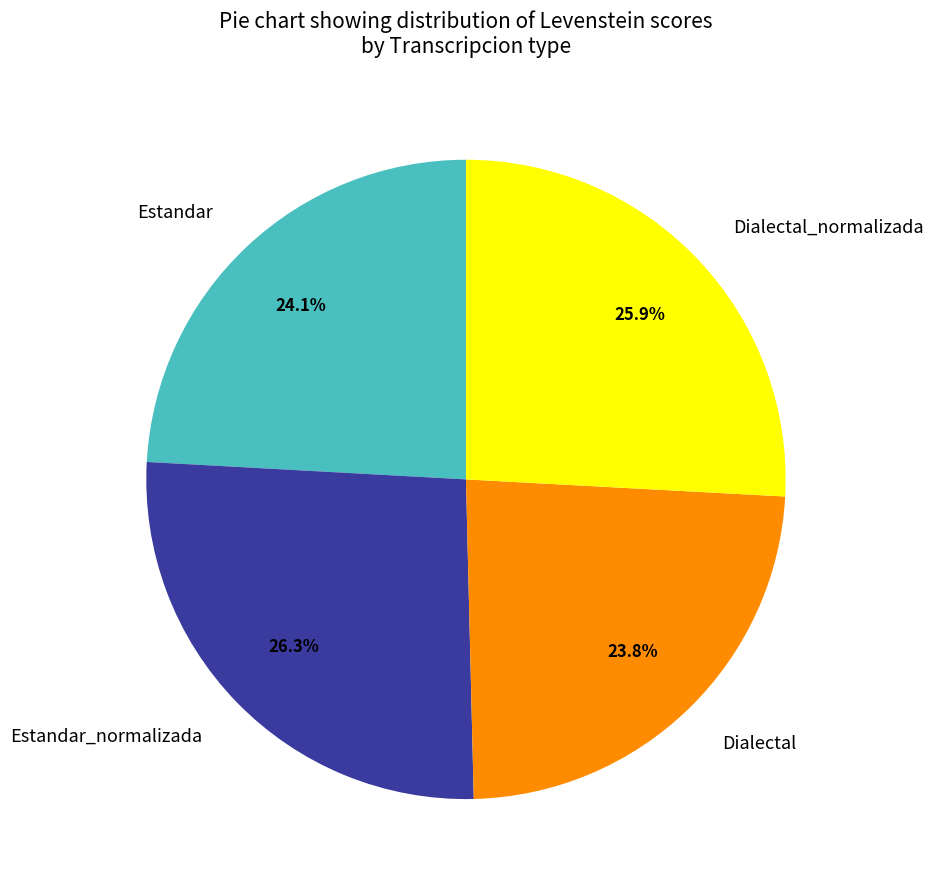

What percentage is the Dialectal slice, to the nearest percent?

24%